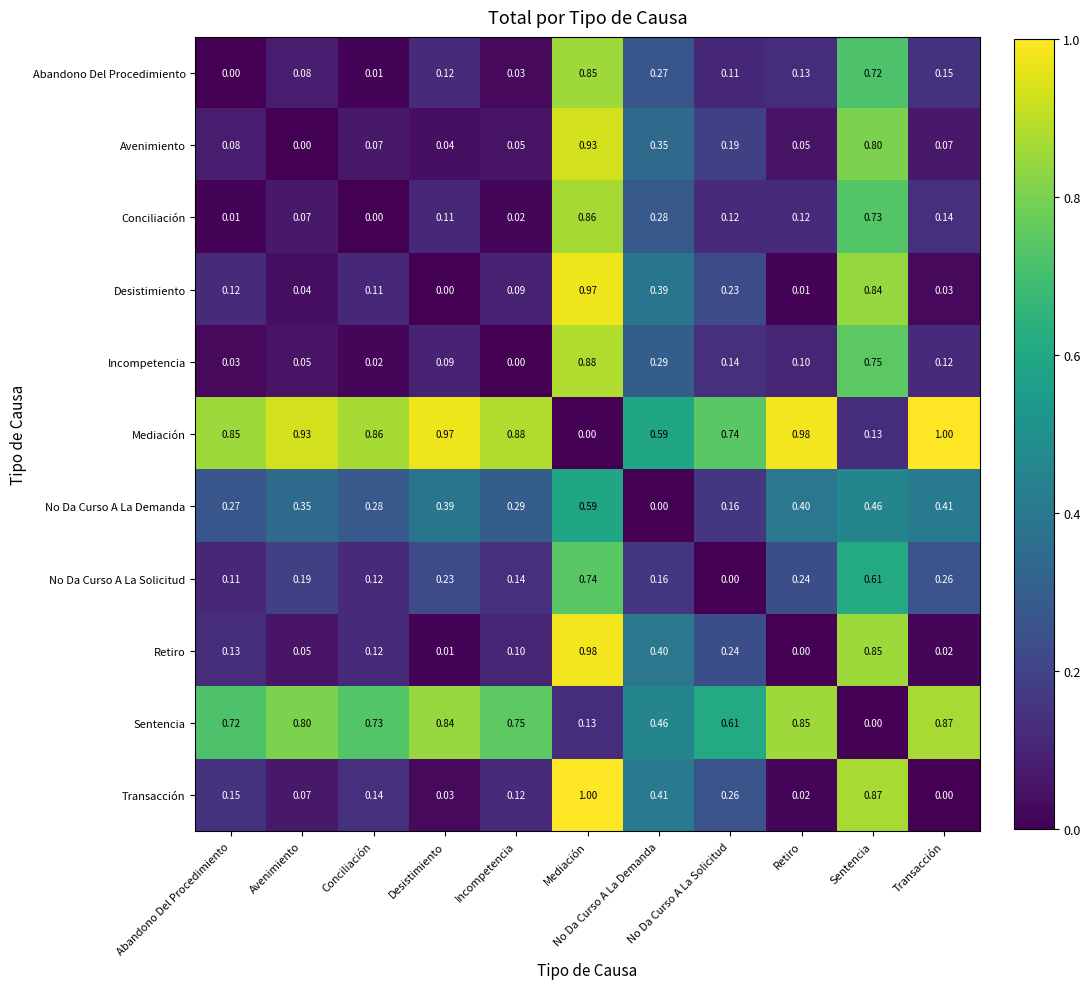

What is the total value across all series at No Da Curso A La Solicitud?

2.8